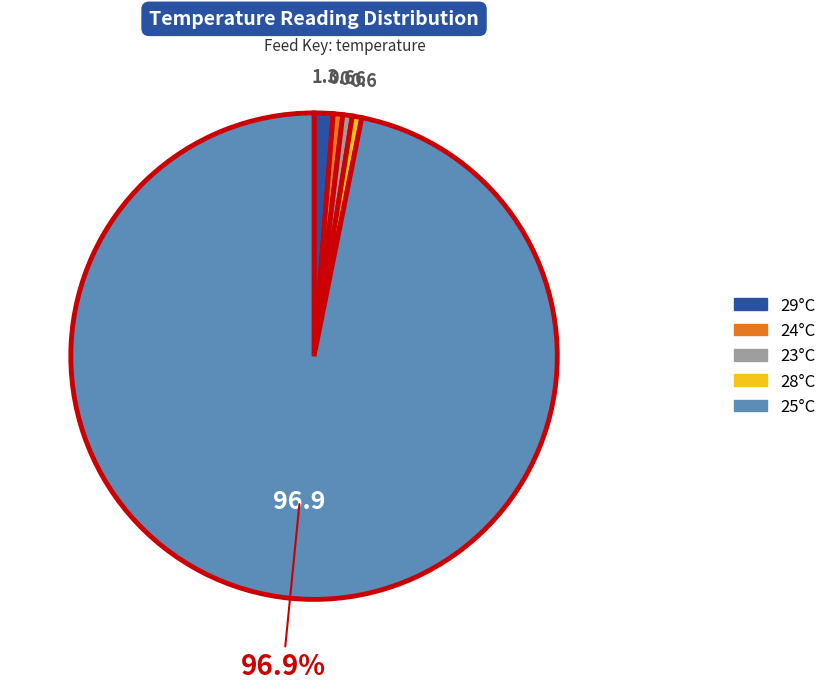

Is there a majority slice in this chart?

Yes